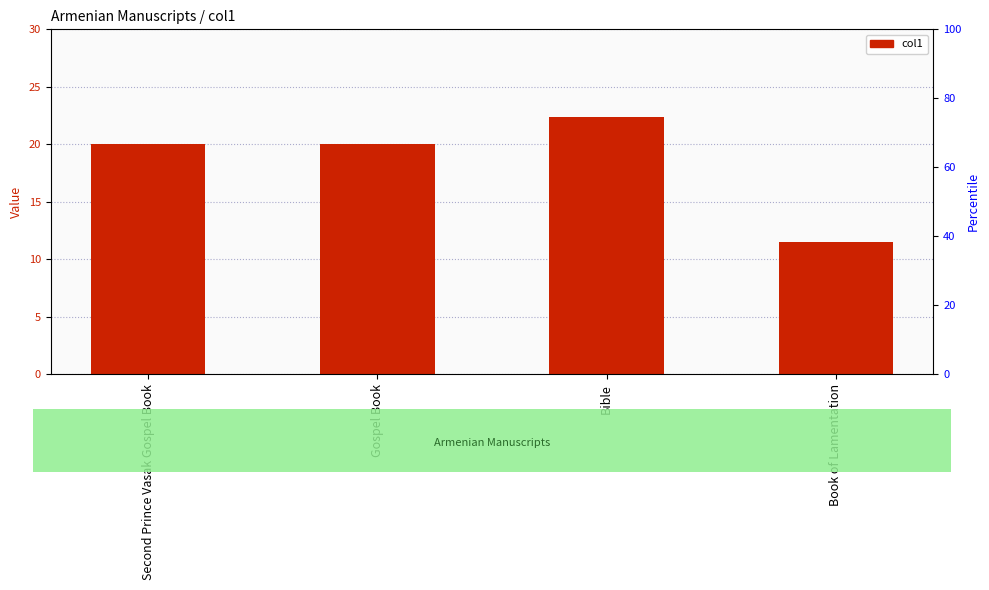

Which category has the lowest value across all series?

Book of Lamentation